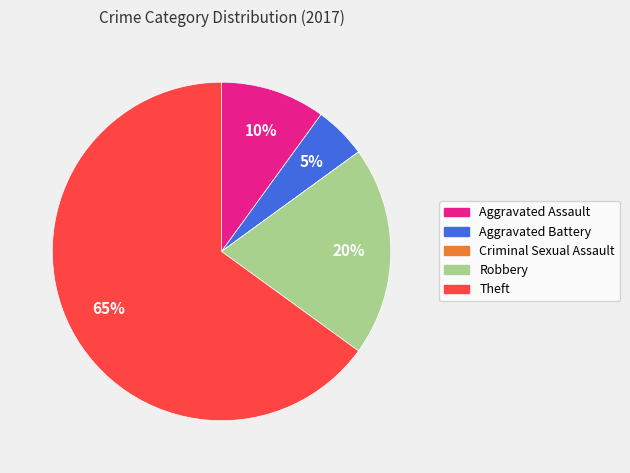

Is the sum of Aggravated Battery and Aggravated Assault greater than half?

No